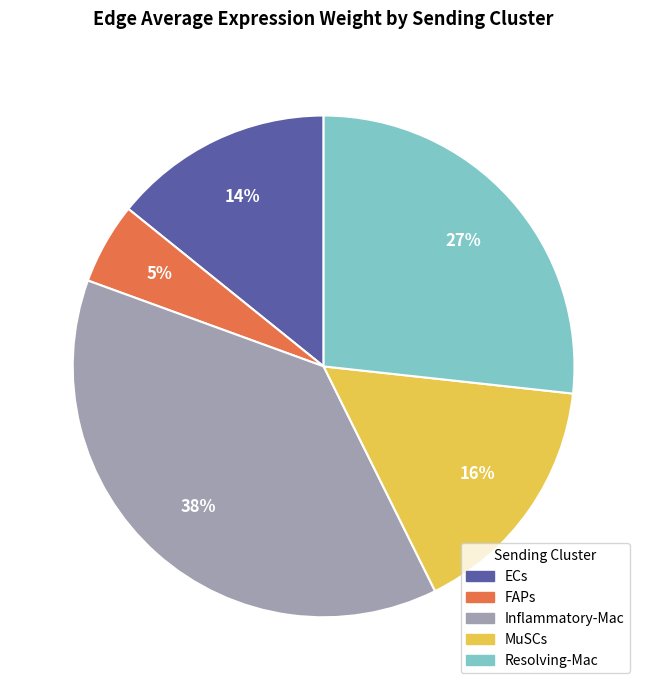

Is the sum of MuSCs and FAPs greater than half?

No